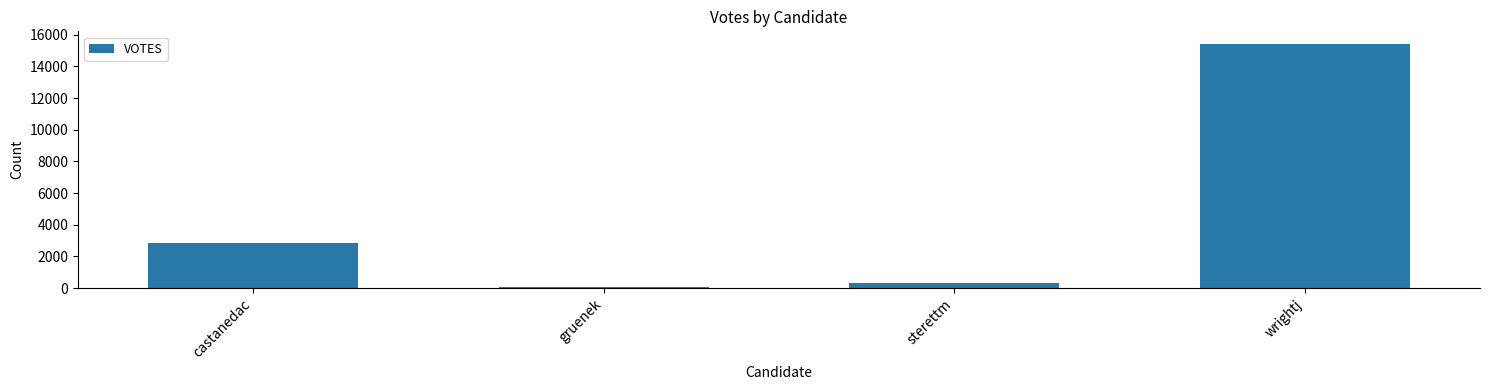

What is the approximate value at castanedac, to the nearest 100?

2800